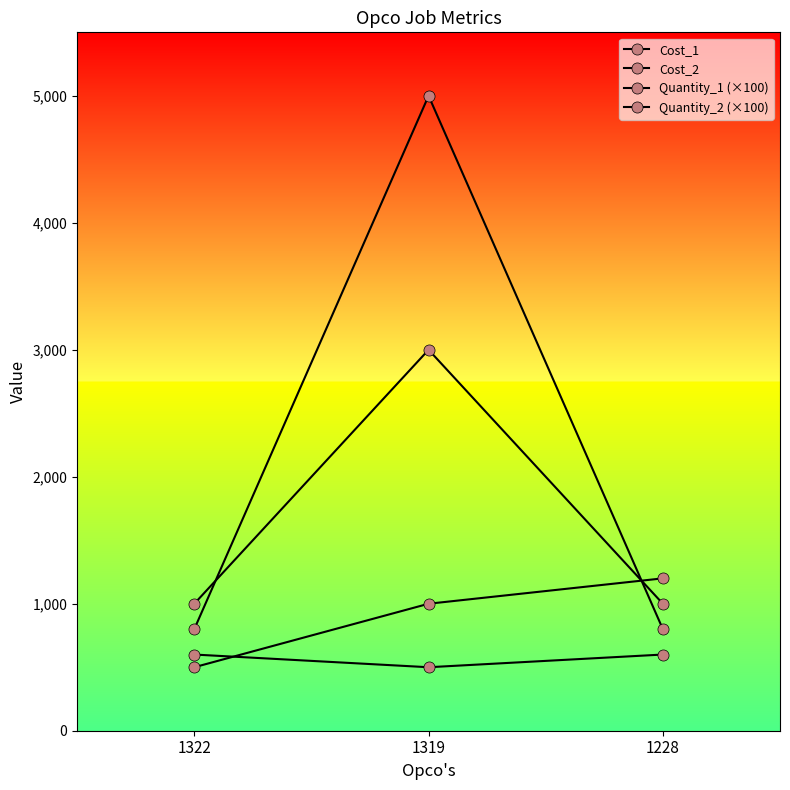

Which has a higher value, 1228 or 1319?

1319